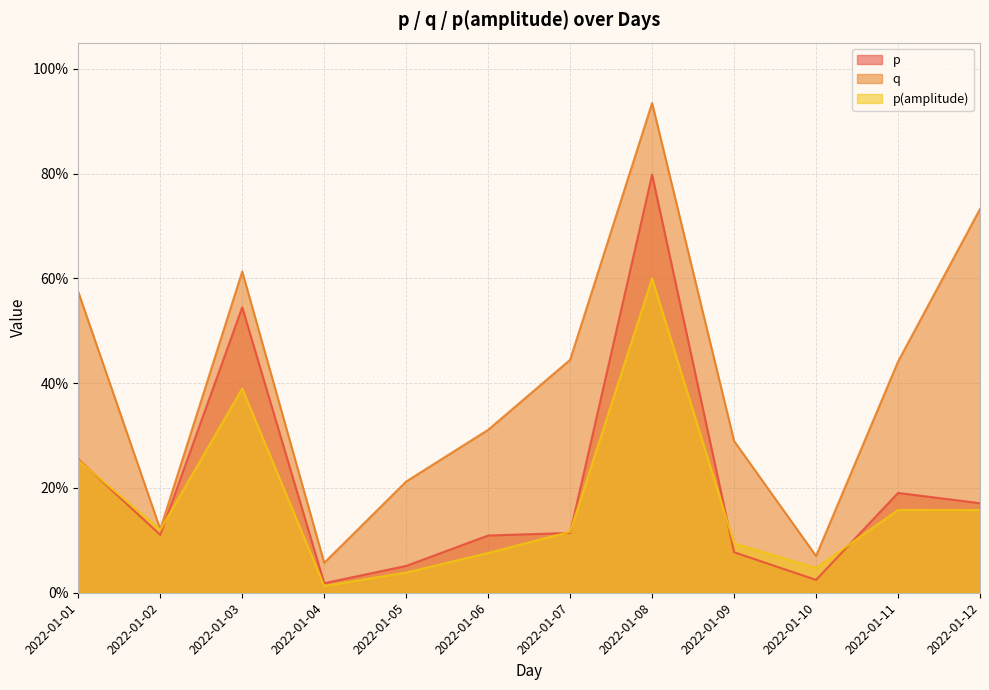

Which has a higher value, 2022-01-01 or 2022-01-02?

2022-01-01